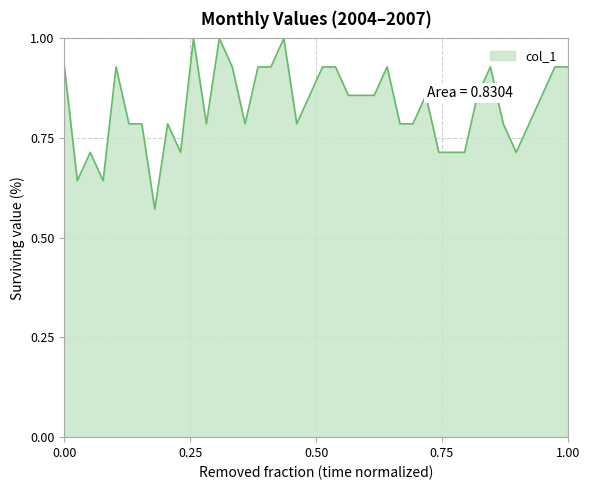

What is the maximum value shown in the chart?

1.0